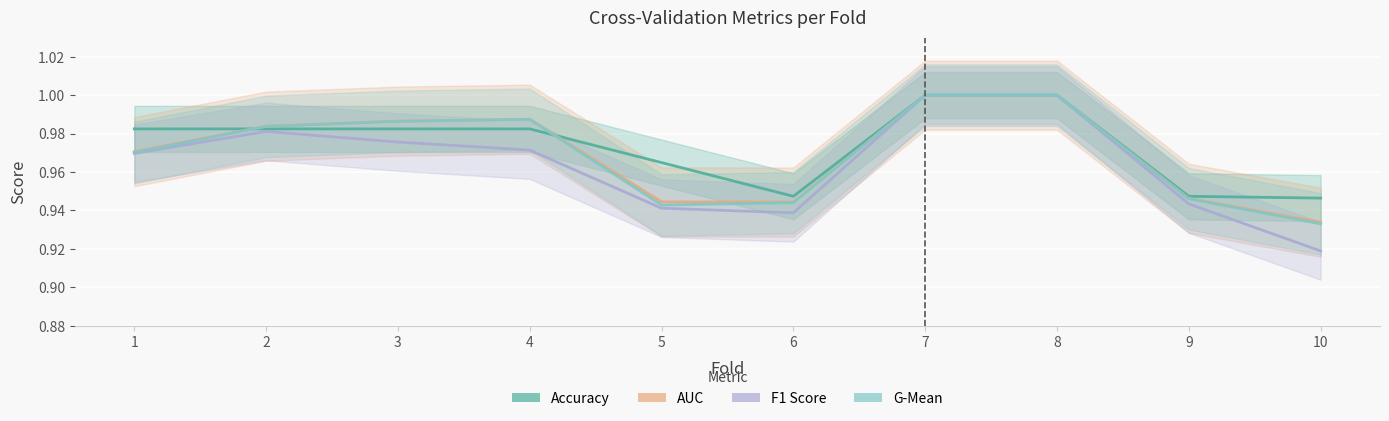

Where is the first local maximum for auc?

4